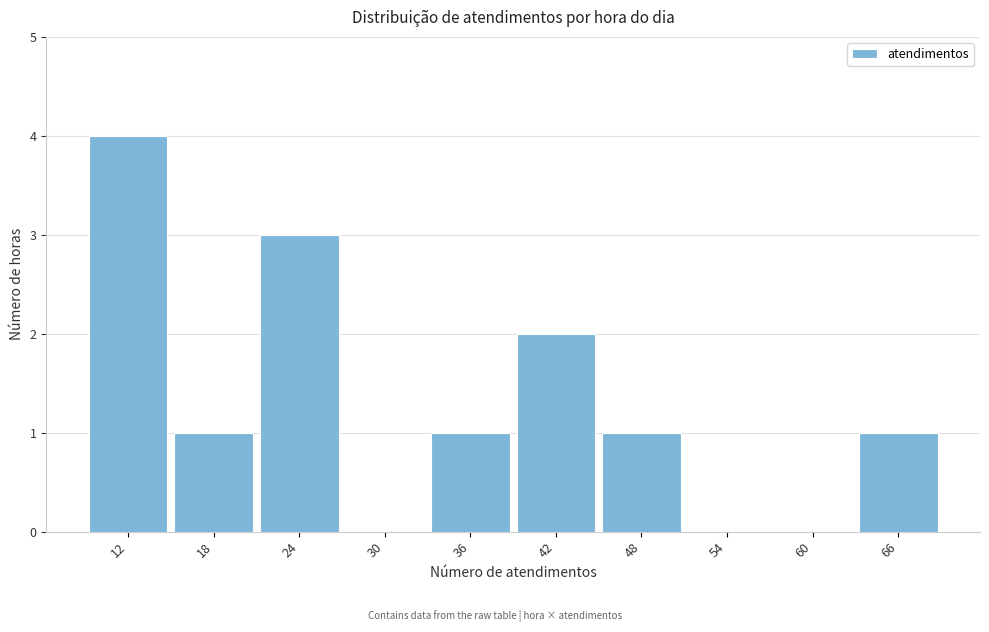

How tall is the bar that spans 32.9 to 39.0 on the x-axis? Neither the bar edges nor the heights are printed on the chart, so give them approximately, as read against the axes.

1